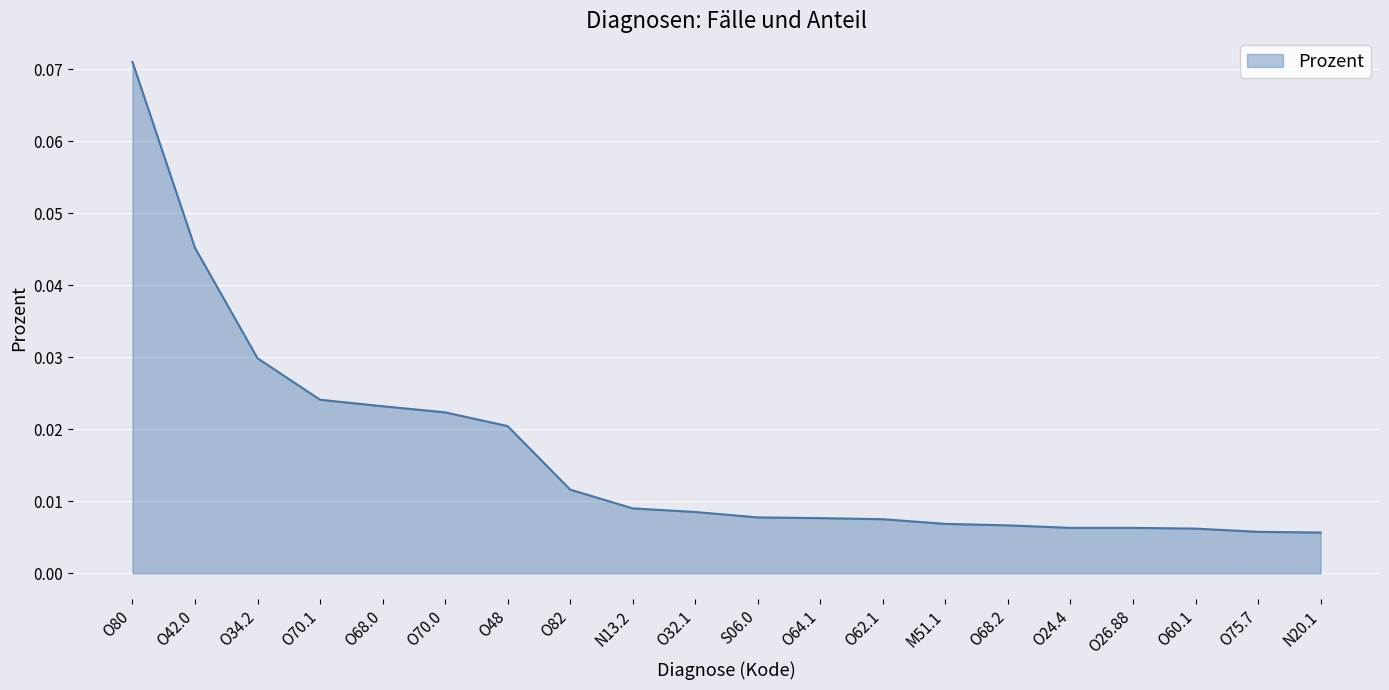

Which label corresponds to the largest value in the chart?

O80